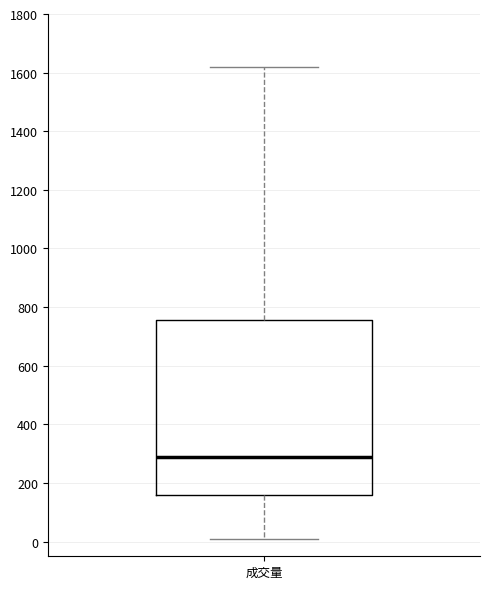

Transcribe this box plot: give where the median line is, the range the box spans, and where the two whiskers end, as read against the y-axis. The values are not printed on the chart, so give them approximately, as read against the axis.

median 280, box 160 to 760, whiskers 20 to 1620